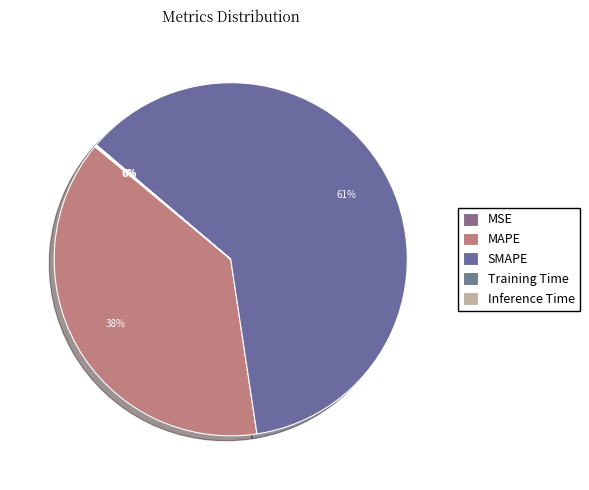

What is the smallest slice in the pie chart?

Training Time